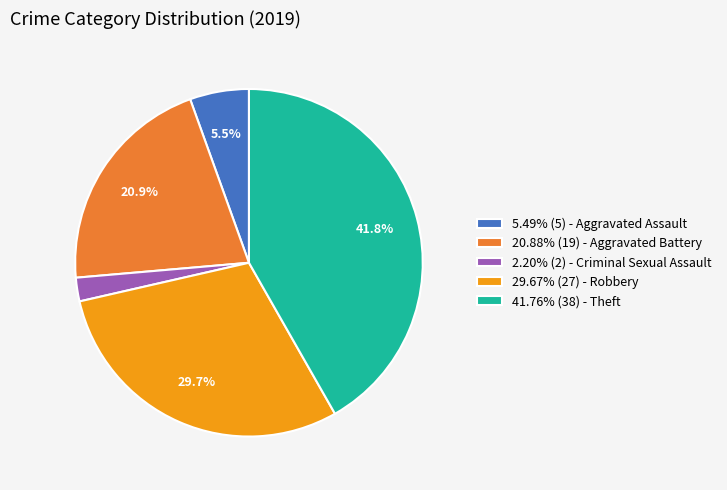

Do 29.67% (27) - Robbery and 41.76% (38) - Theft together represent more than half of the pie?

Yes